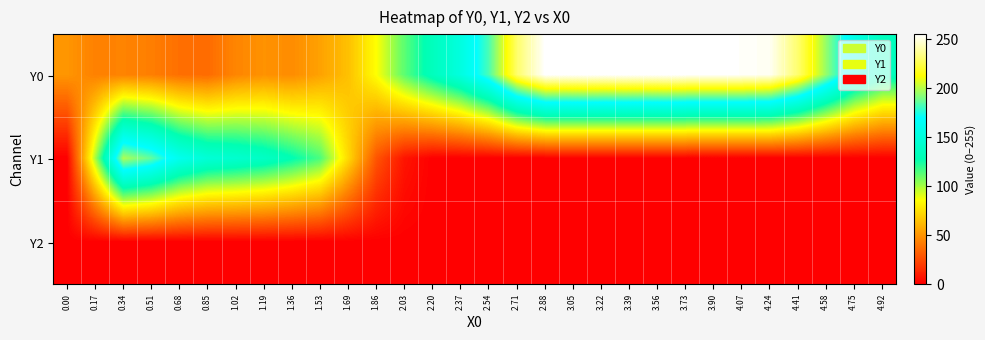

Which series has the largest total across all categories?

Y0